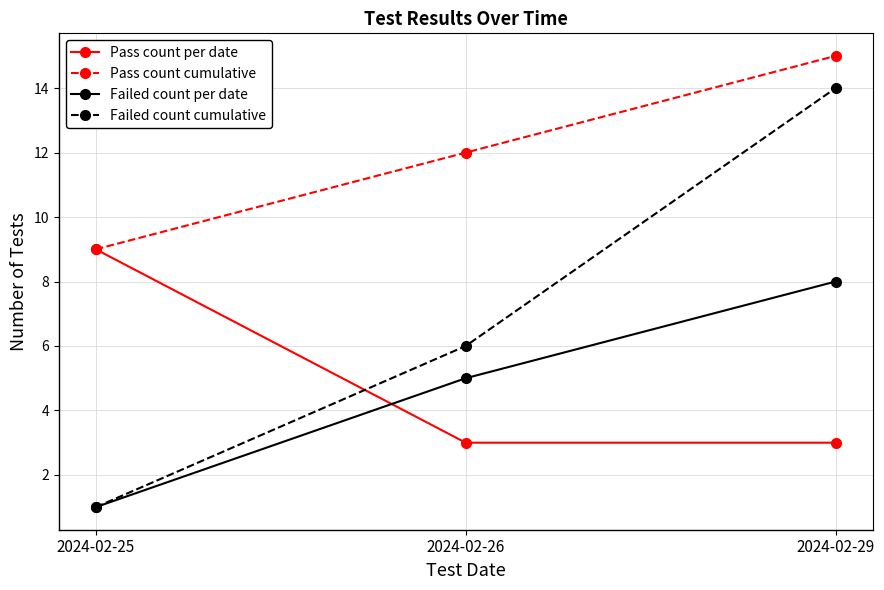

The value of Failed count per date at 2024-02-29 is 2. True or false?

False